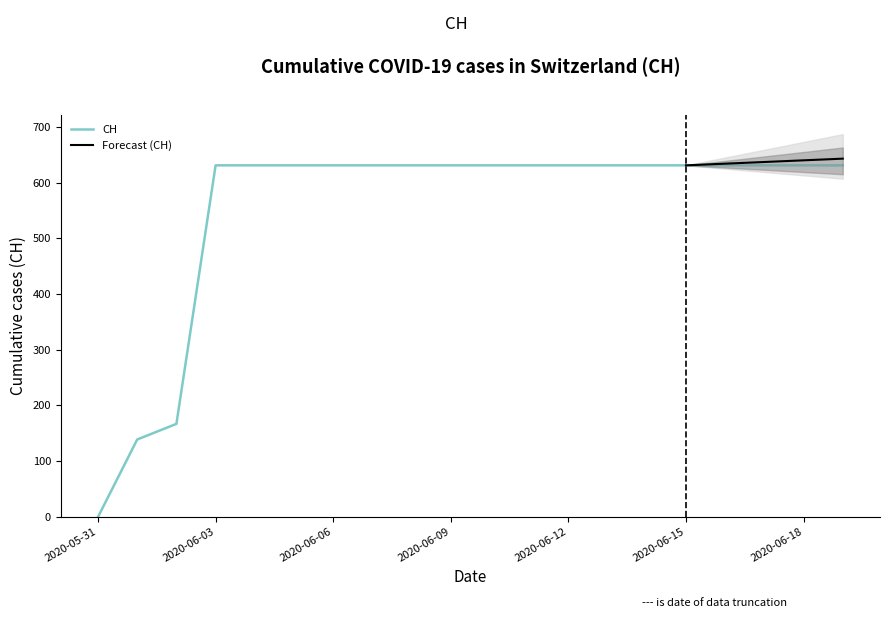

The chart shows a value of -367 at 2020-05-31. True or false?

False